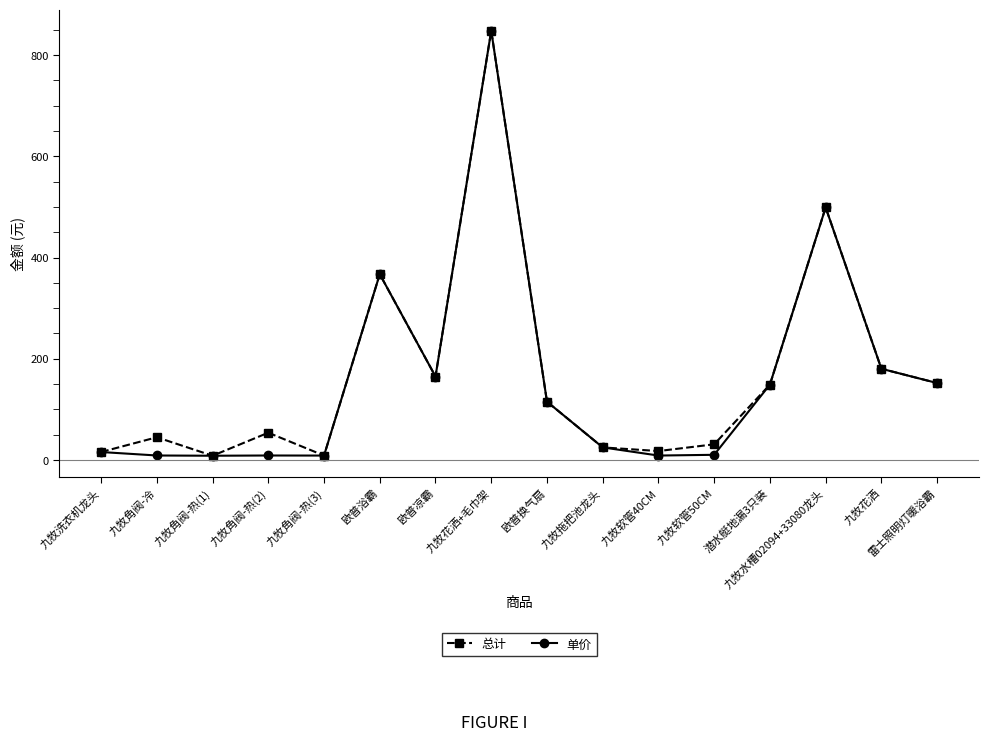

What is the total value across all series at 欧普换气扇?

230.6